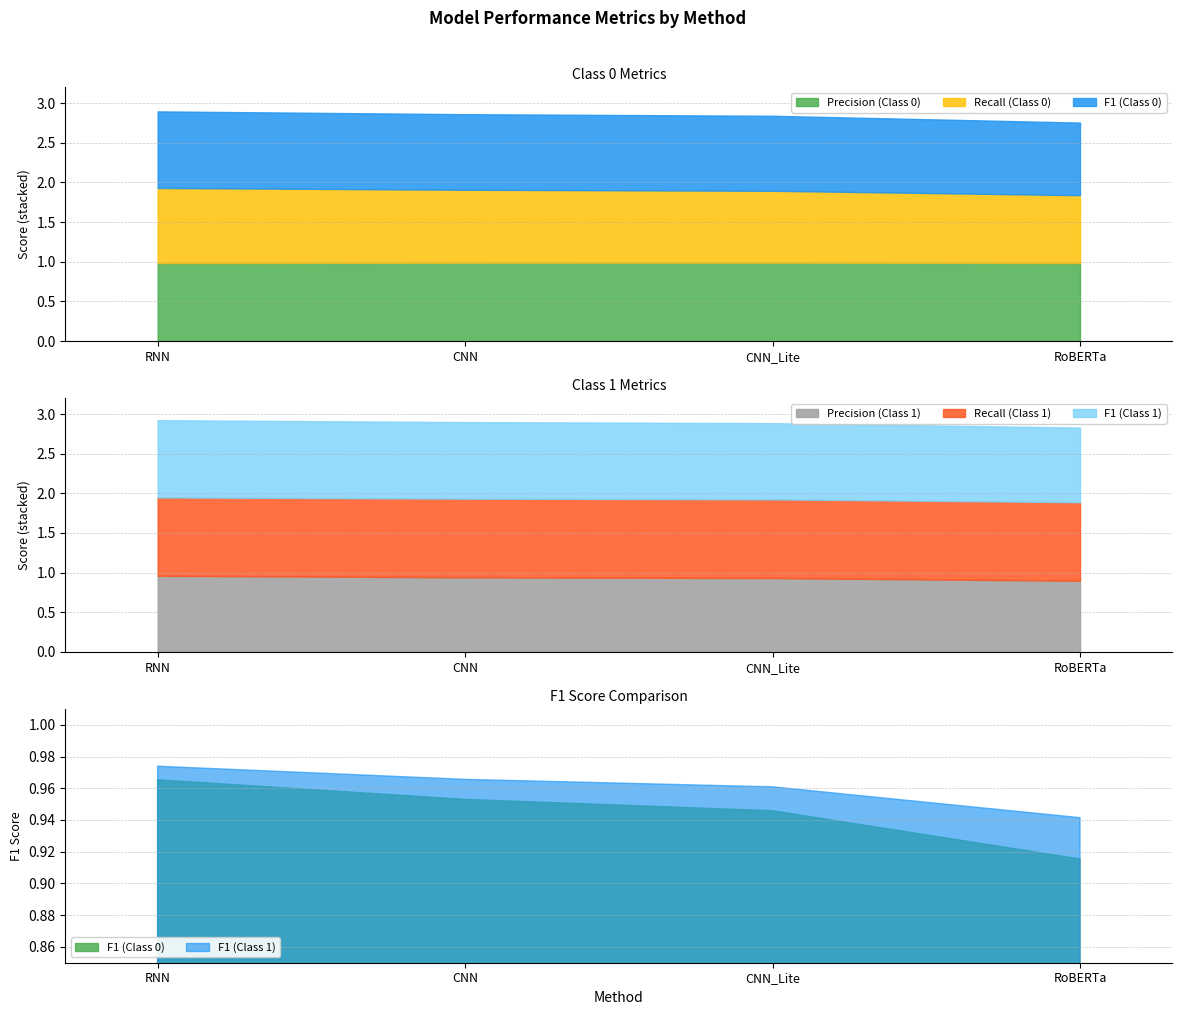

Where is Precision (Class 0) nearest to the value 0?

RNN